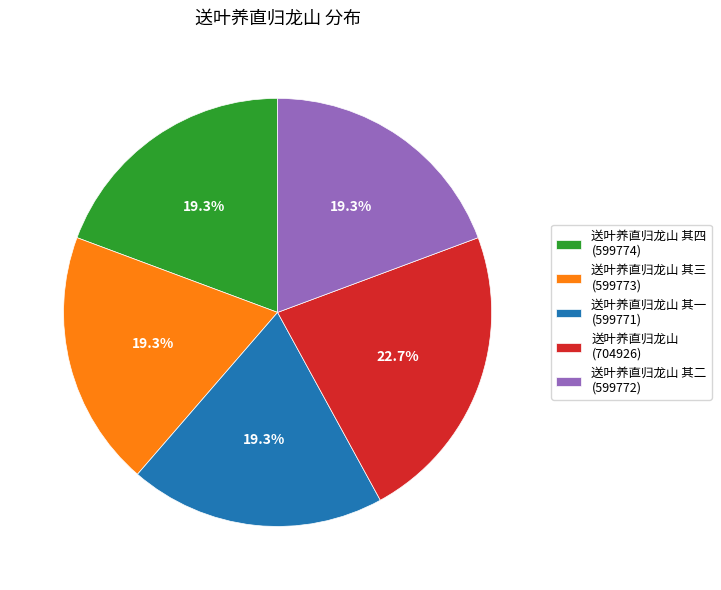

How much of the chart is everything except 送叶养直归龙山 其四 (599774)?

80.7%